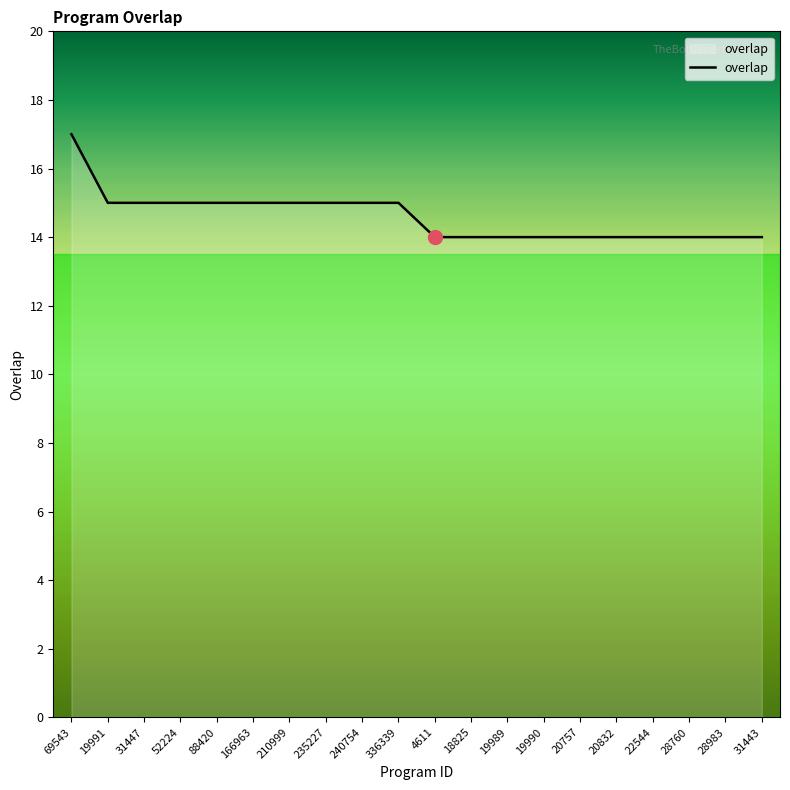

Reading left to right, list all the values displayed in this chart.

69543=17	19991=15	31447=15	52224=15	88420=15	166963=15	210999=15	235227=15	240754=15	336339=15	4611=14	18825=14	19989=14	19990=14	20757=14	20832=14	22544=14	28760=14	28983=14	31443=14